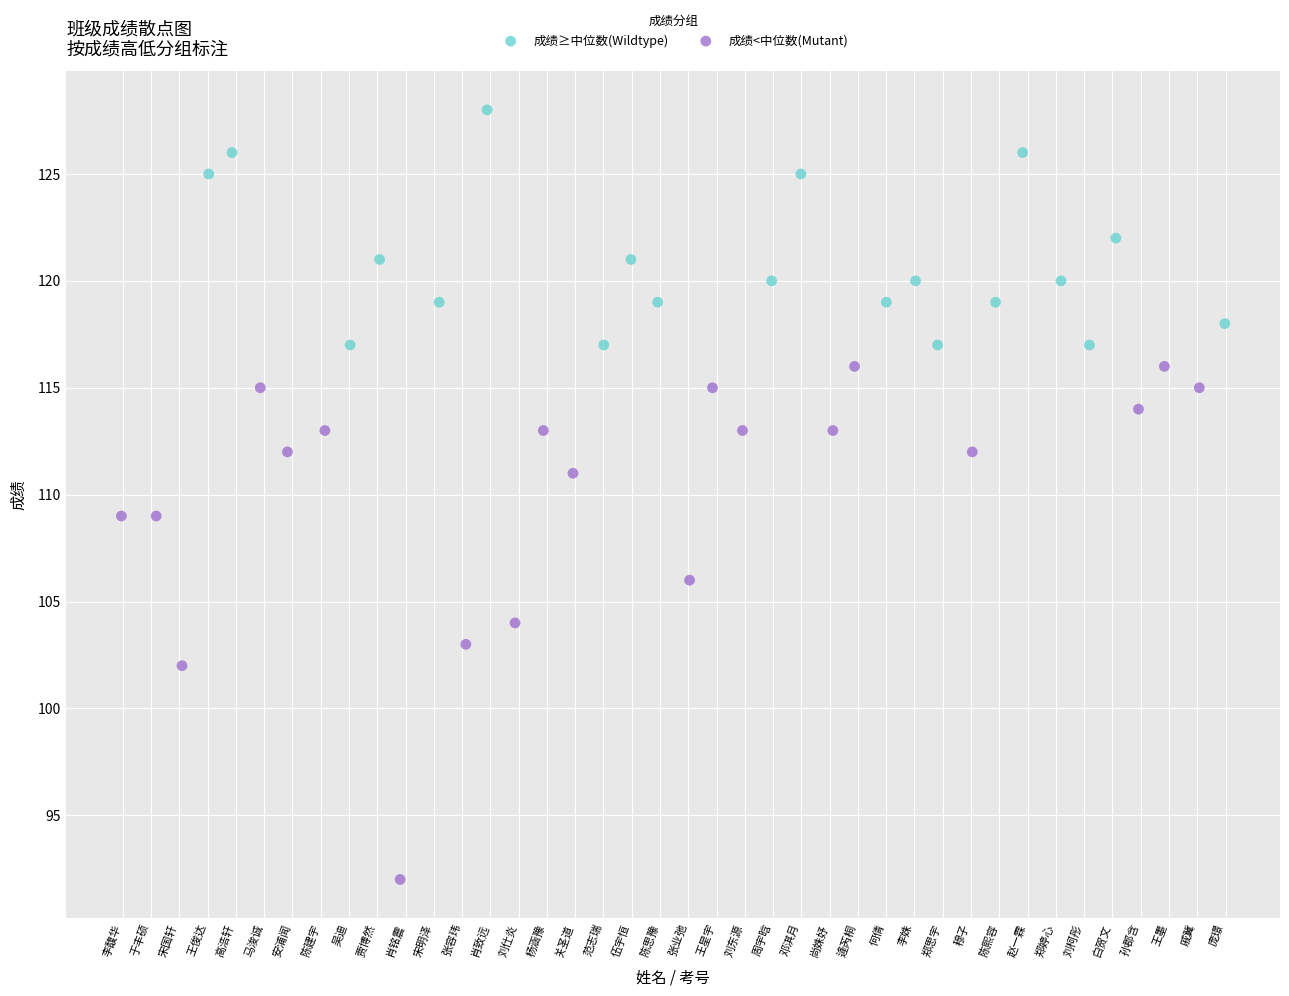

Which series reaches the maximum Y coordinate?

成绩≥中位数(Wildtype)